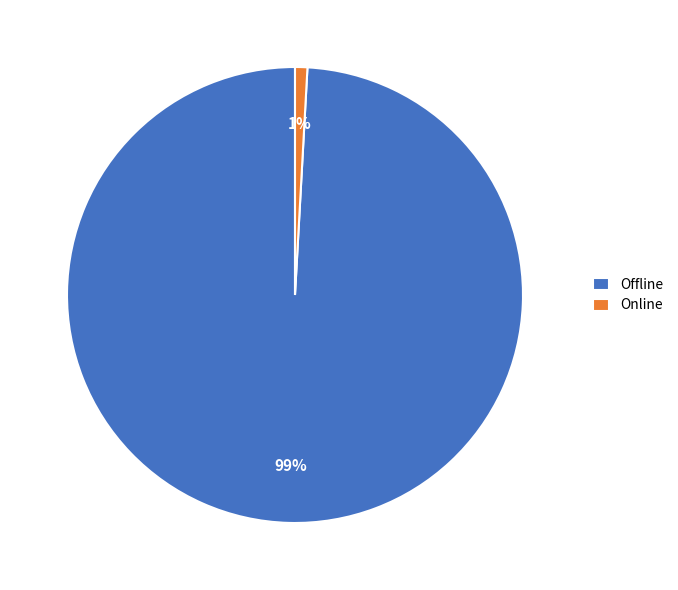

Do Offline and Online together represent more than half of the pie?

Yes